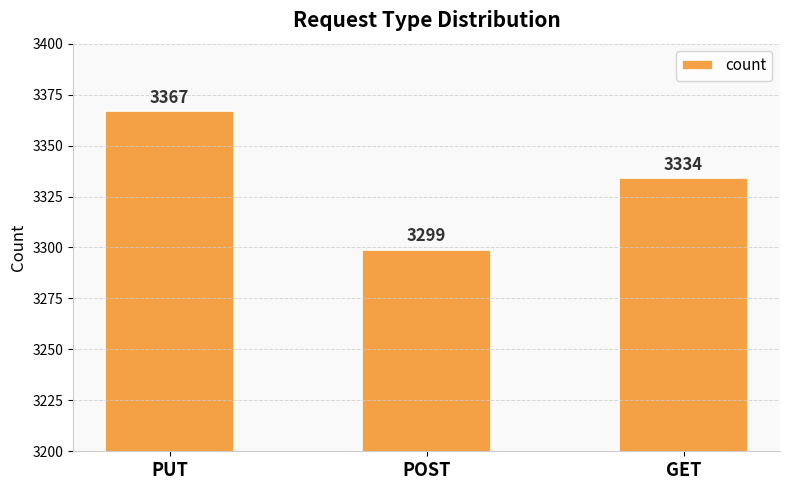

True or false: the data shows 3299 at POST.

True